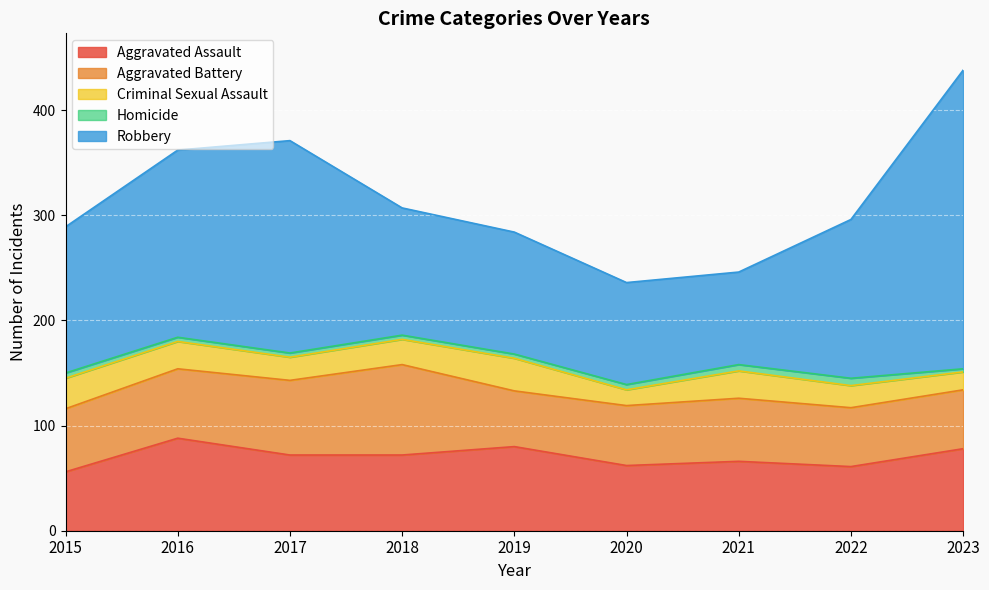

True or false: Aggravated Assault and Robbery intersect in this chart.

False